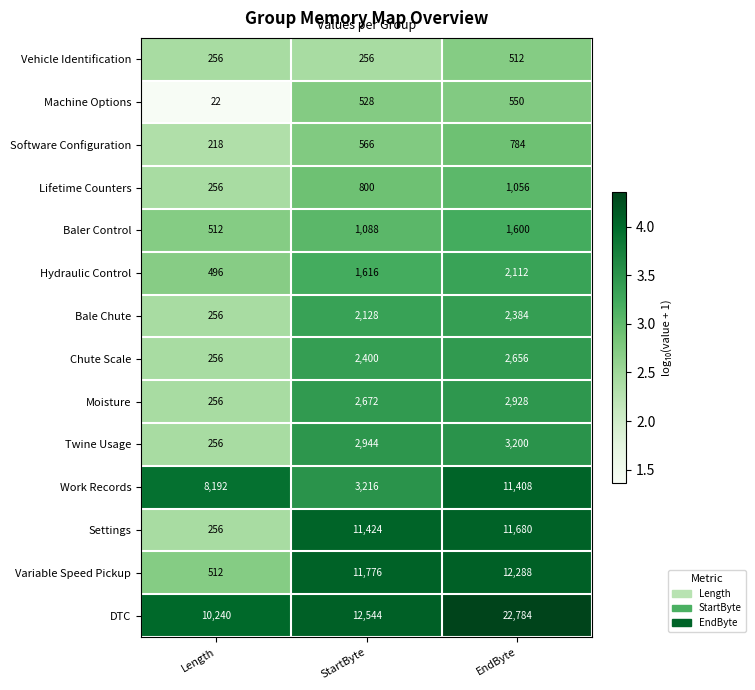

At which category is the sum across all series the highest?

EndByte